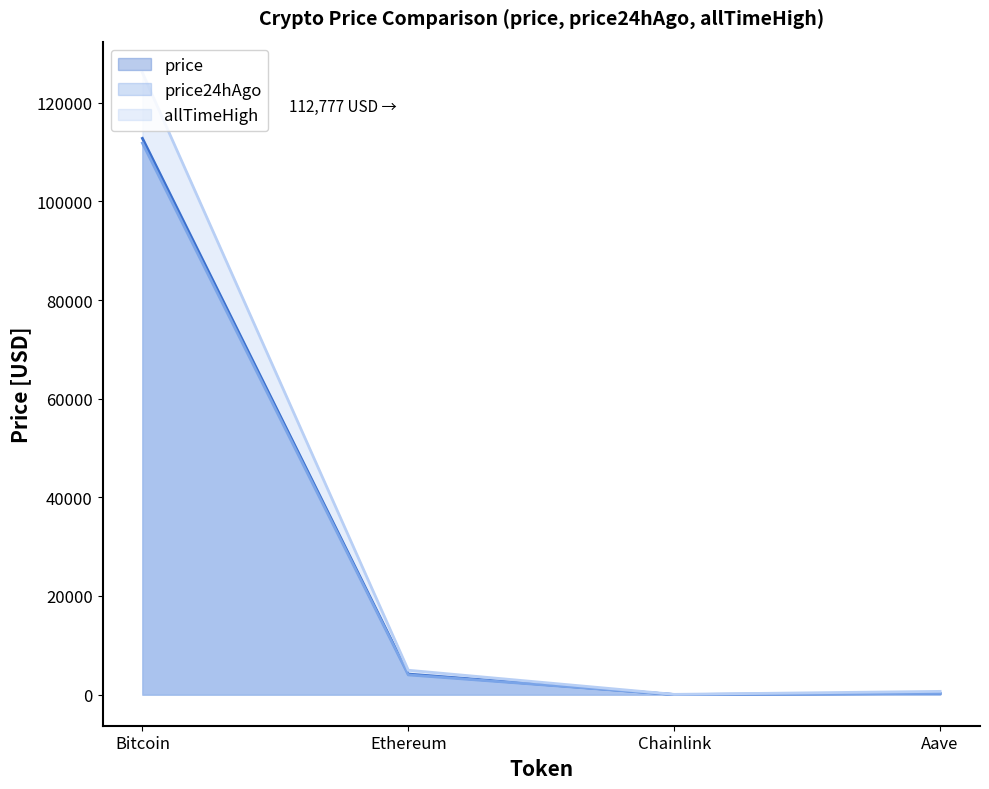

What is the sum of all price24hAgo values?

116078.3